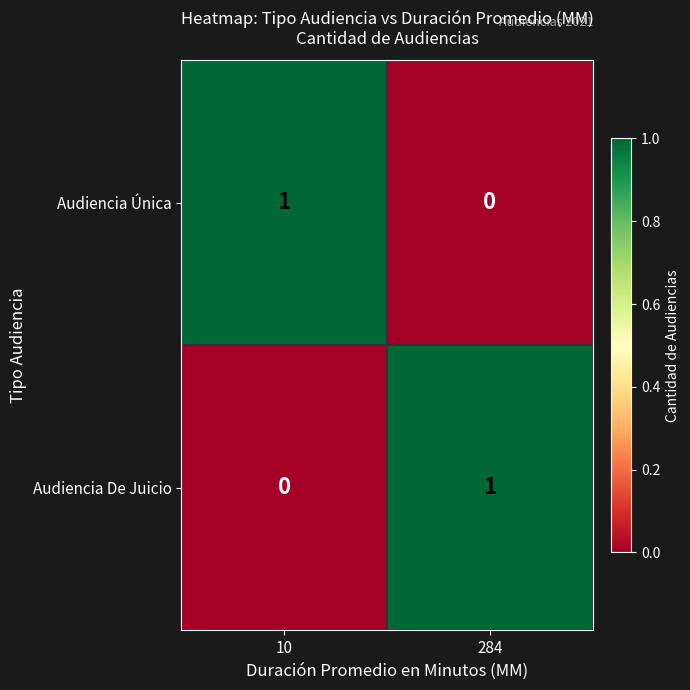

At 10, list the series in order from largest to smallest.

Audiencia Única, Audiencia De Juicio